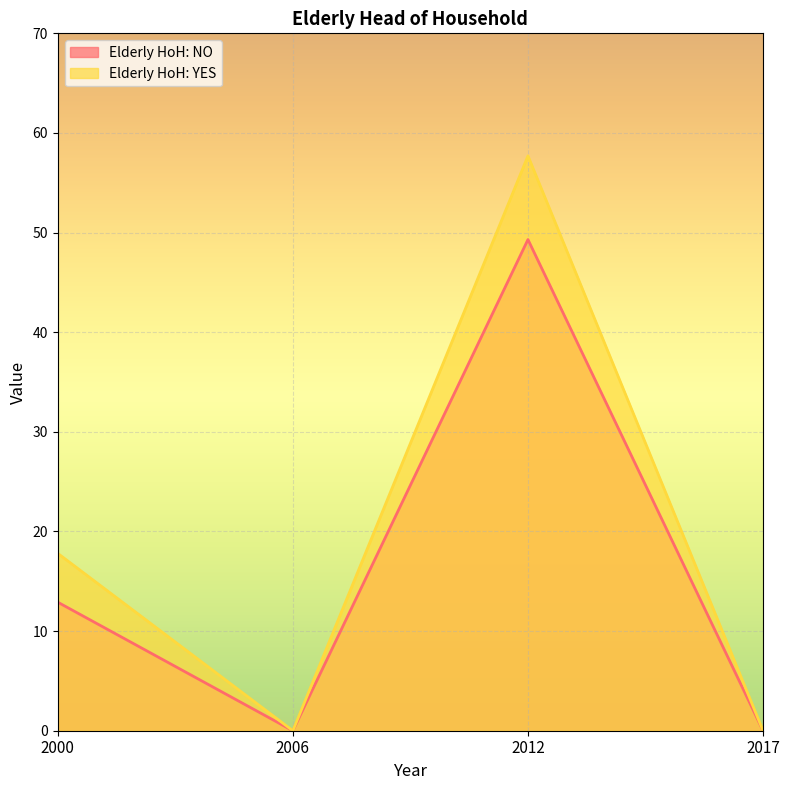

What is the value of the Elderly HoH: NO point at the 3rd from the left?

49.3